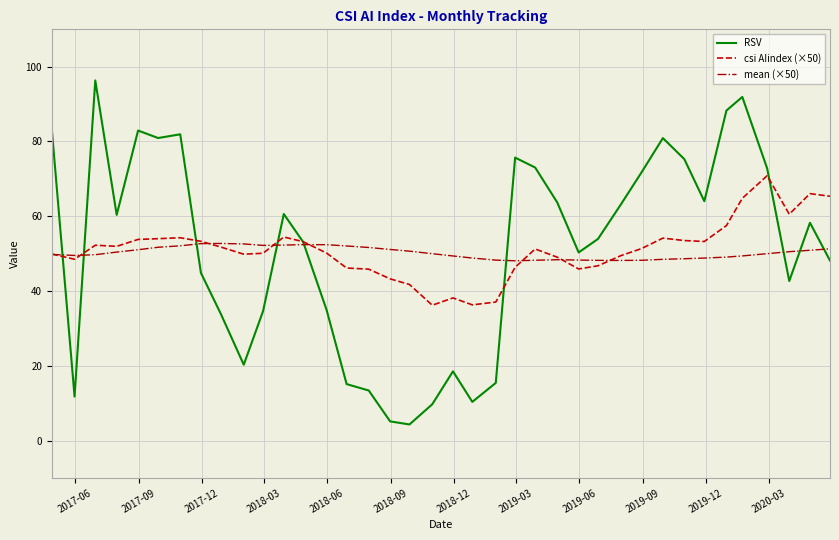

What is the greatest value displayed?

96.3